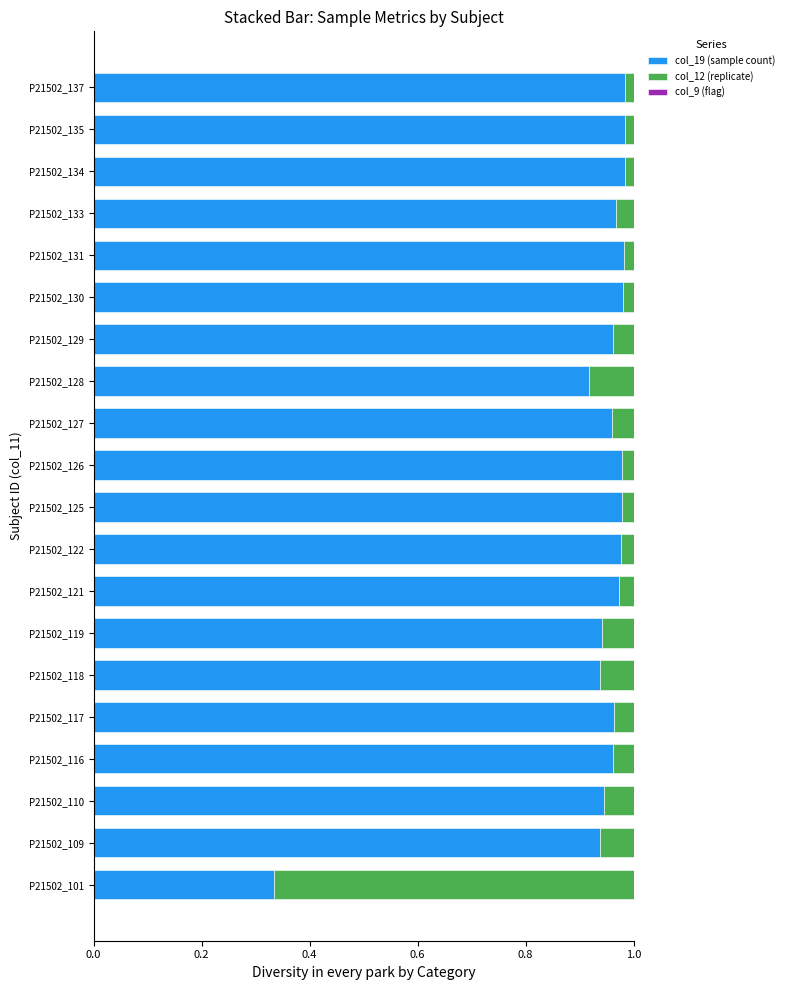

At which label is col_19 (sample count) closest to 0?

P21502_101